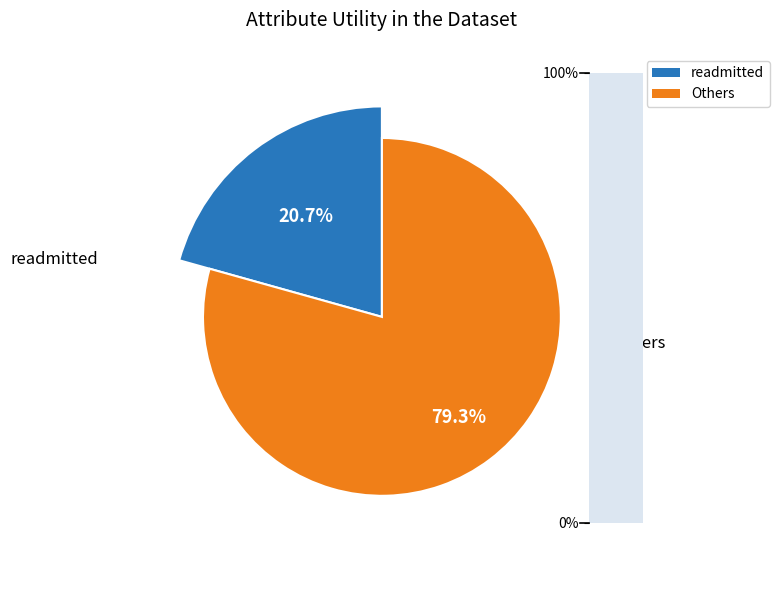

The age slice represents 1% of the pie. True or false?

False